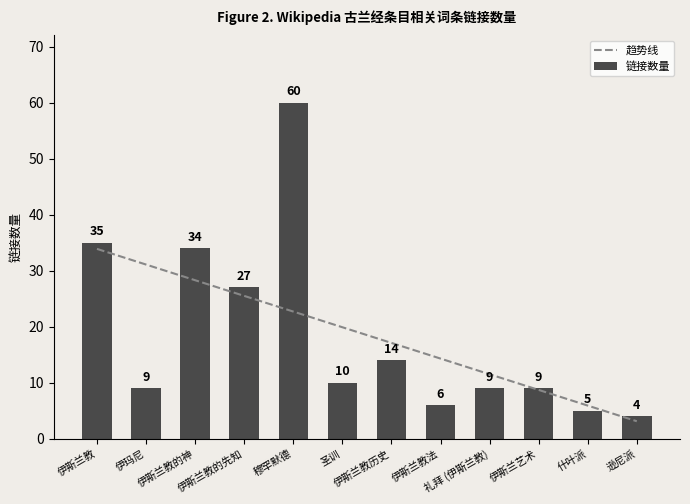

What is the difference between the second highest and second lowest values?

30